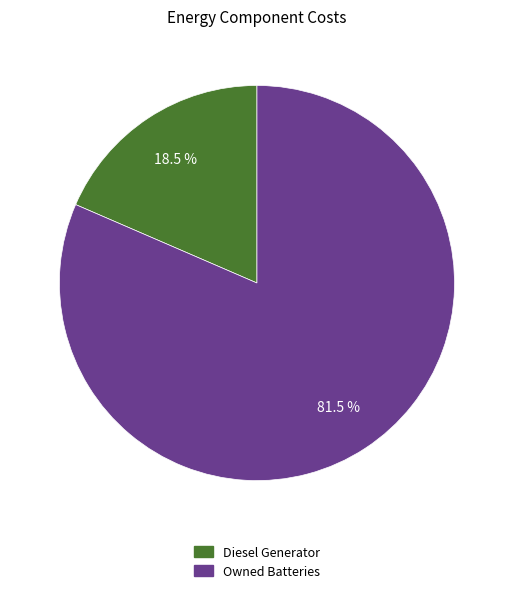

Is there any slice that represents more than half of the pie?

Yes